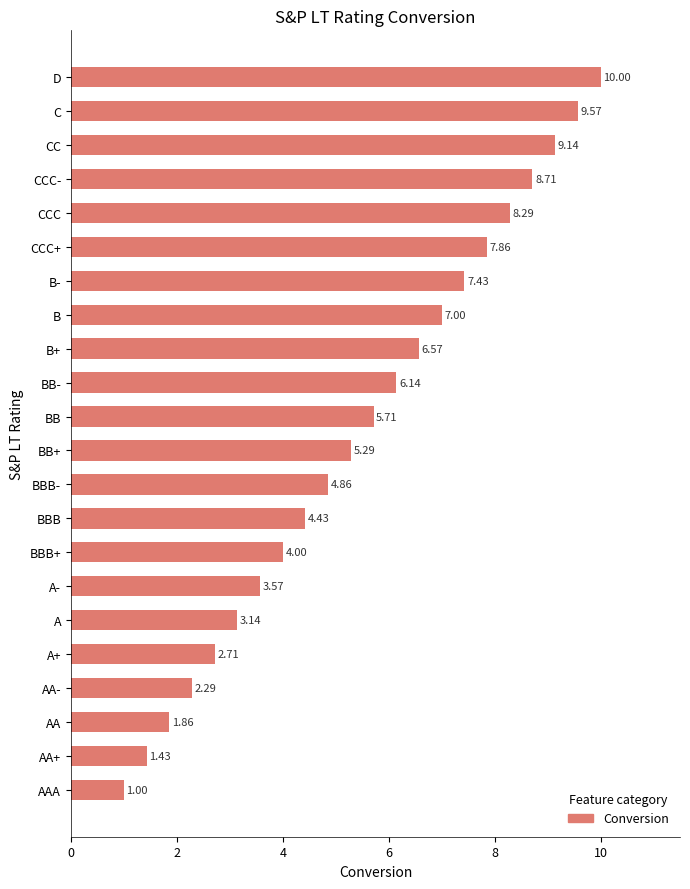

What is the sum of all values?

121.0